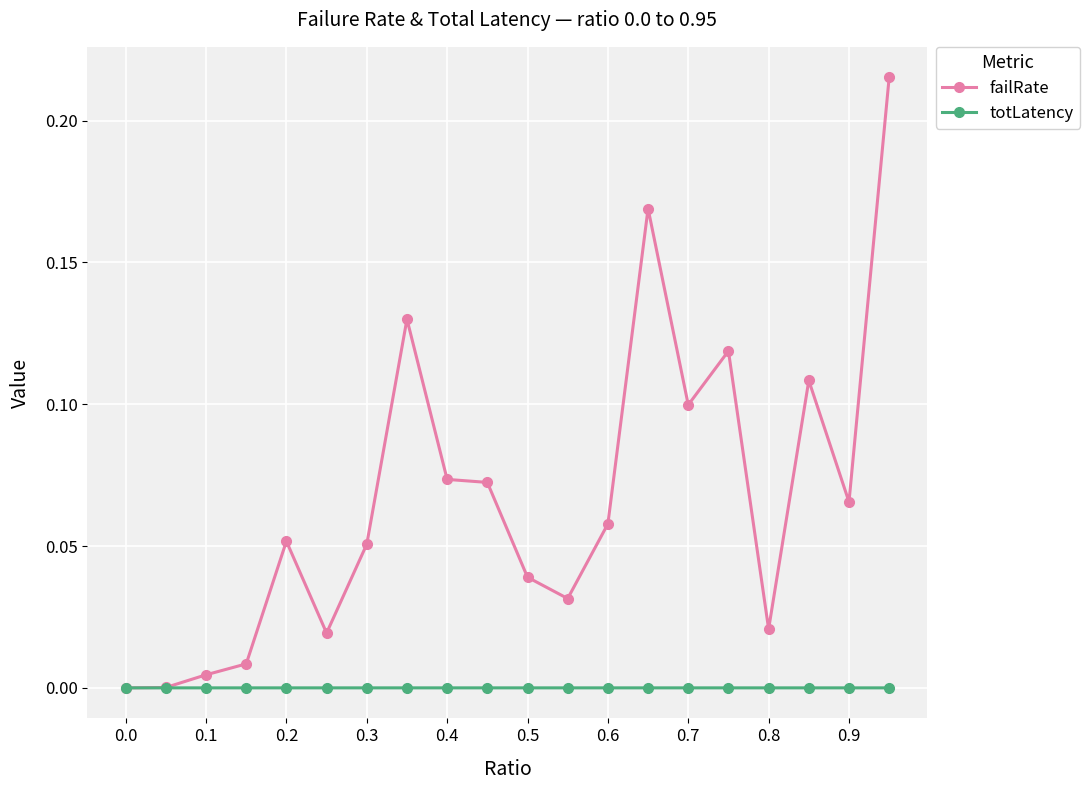

List the series in order of their peak value, lowest first.

totLatency, failRate